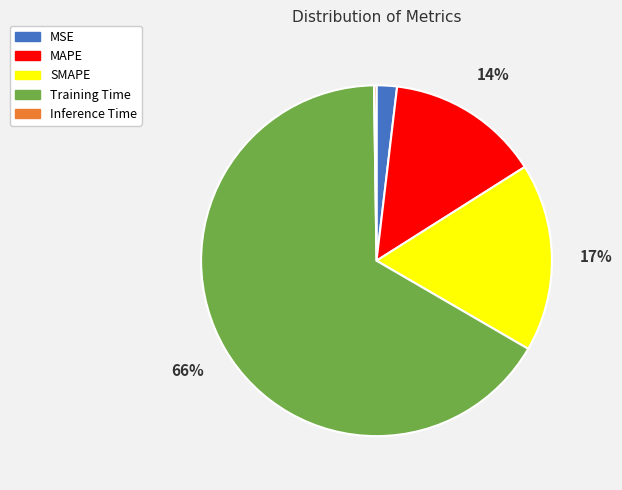

What percentage is the MSE slice, to the nearest percent?

2%